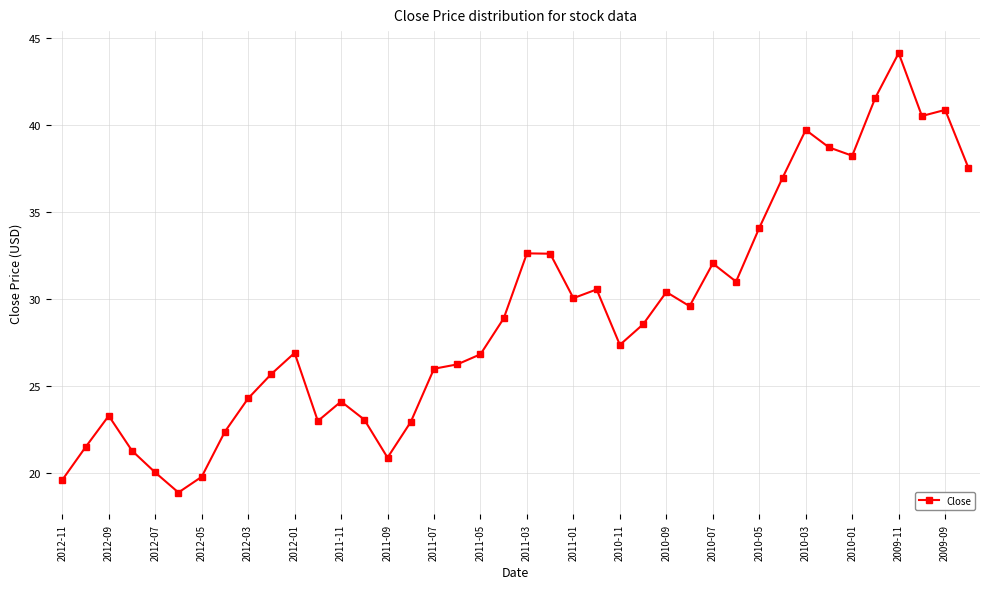

What is the value of the 6th point from the left?

18.9